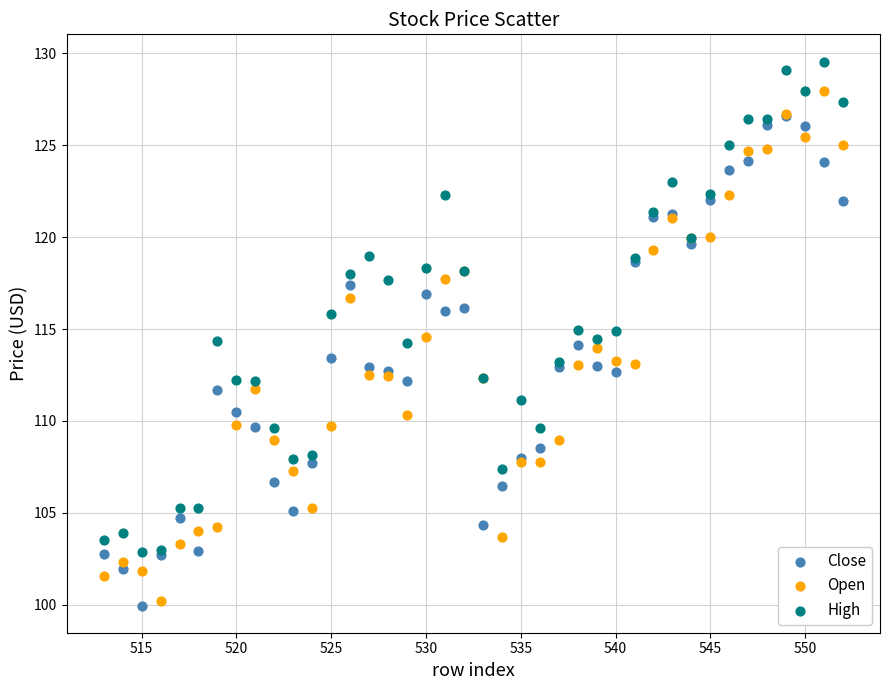

What are all the series names shown in the legend?

Close, Open, High